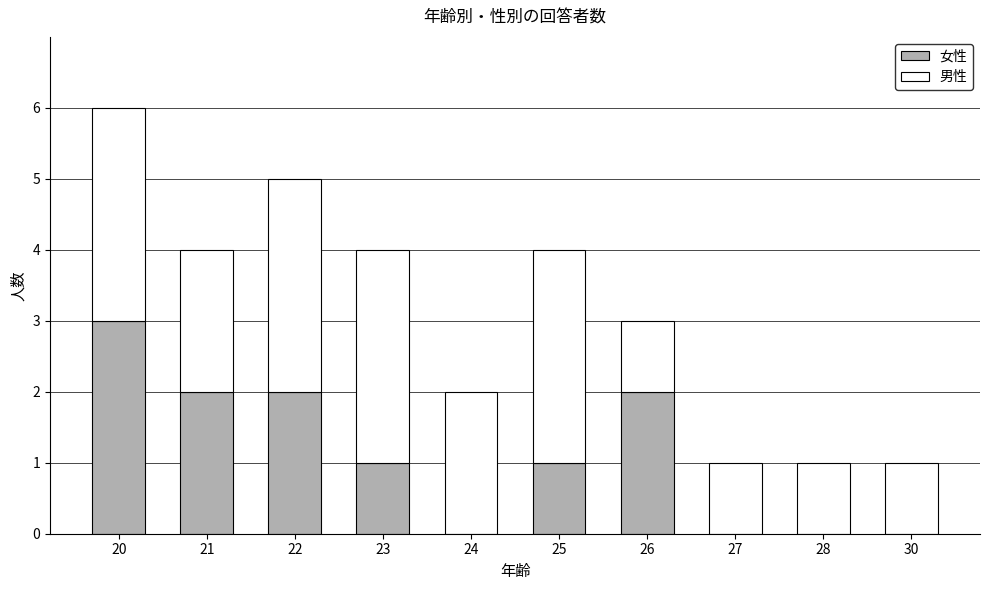

At which category is the sum across all series the highest?

20